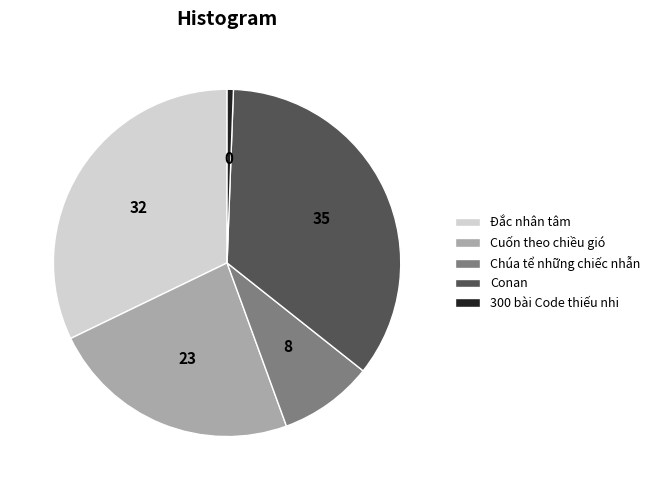

Is there any slice that represents more than half of the pie?

No